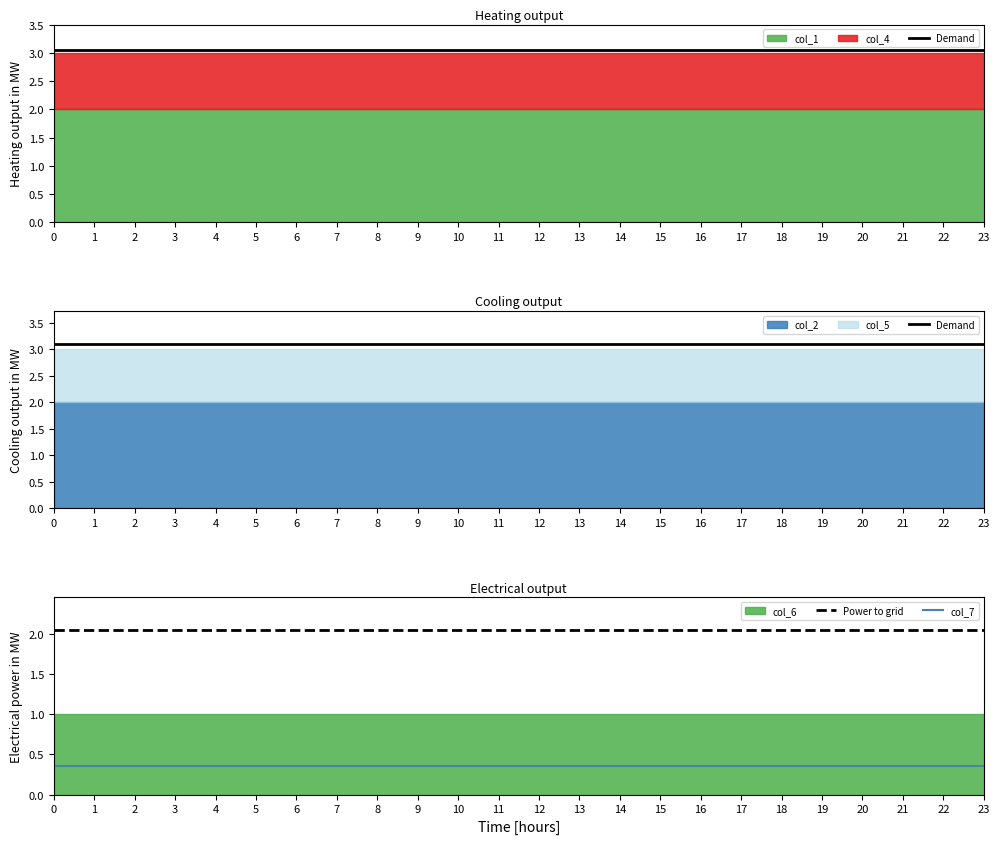

At how many categories does at least one series exceed 2?

24